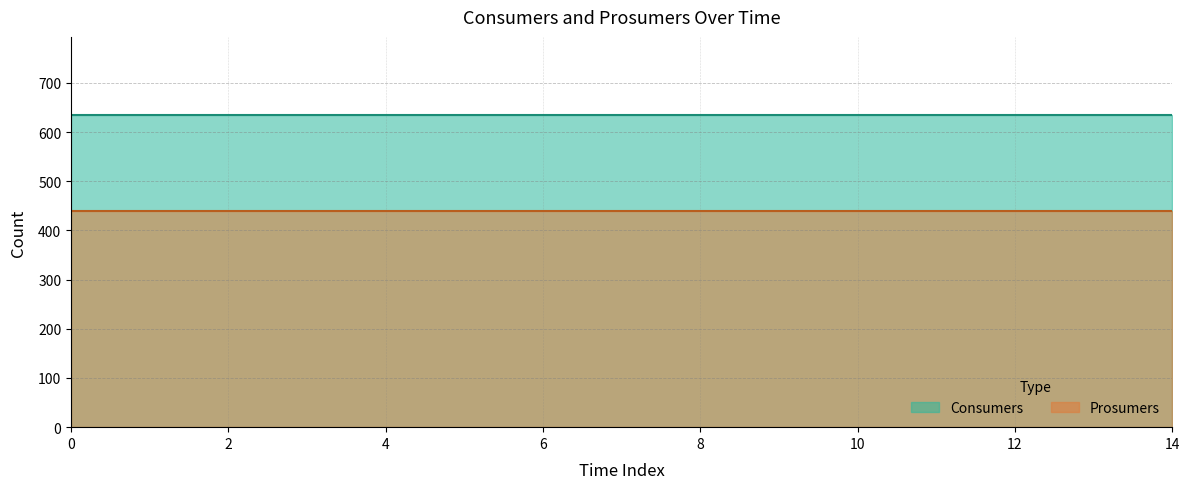

Between 4 and 10, which series saw the biggest shift?

Consumers